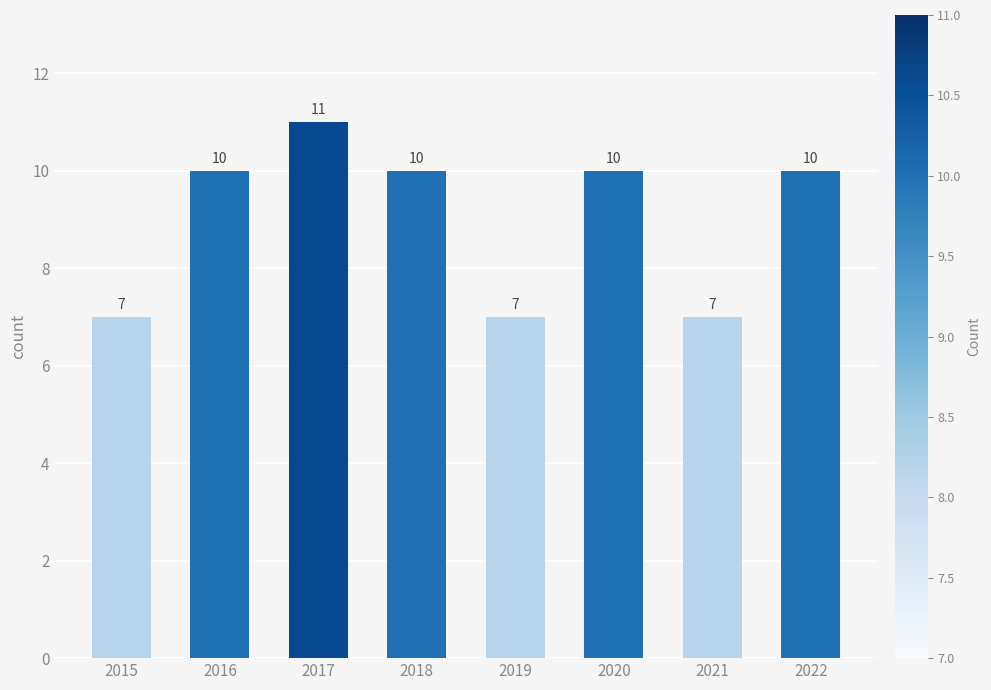

Count the number of data series in this chart.

1